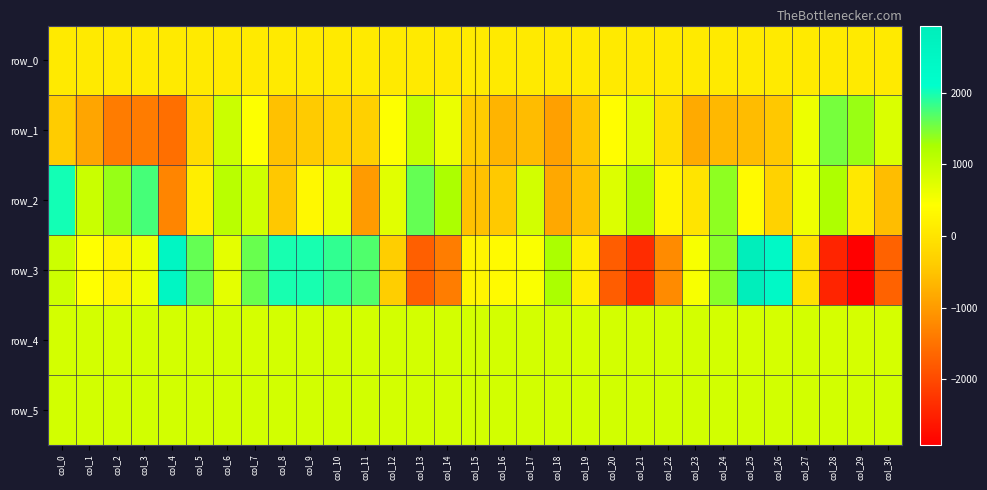

Rank the series by their maximum value, from lowest to highest.

row_0, row_4, row_5, row_1, row_2, row_3